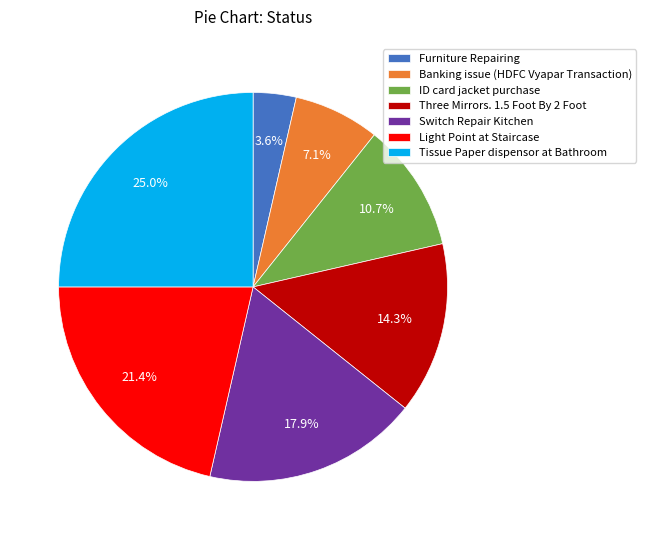

Which slice is the largest?

Tissue Paper dispensor at Bathroom